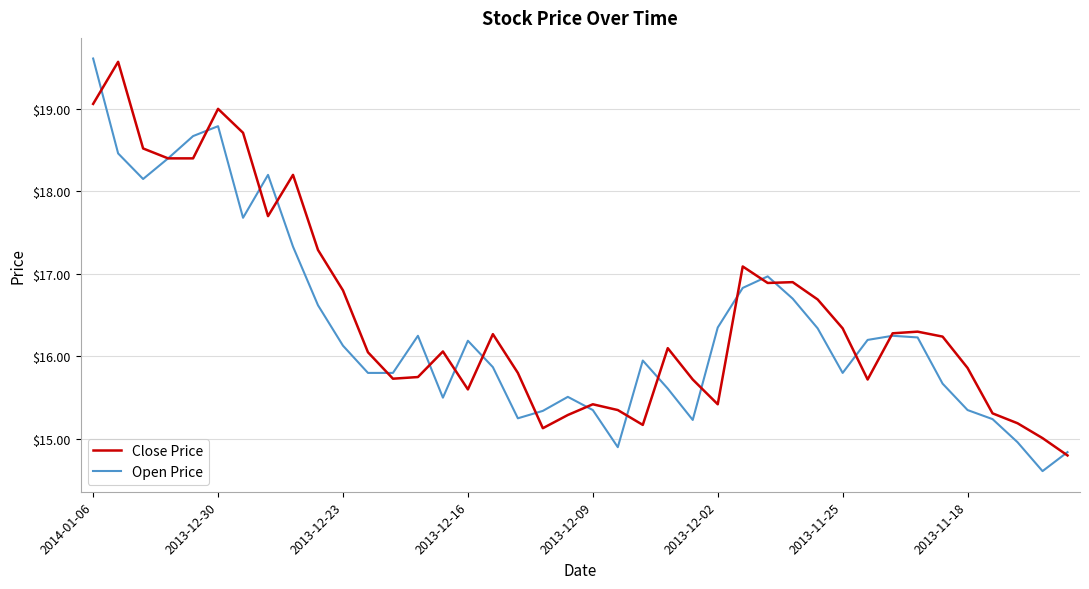

What is the smallest value displayed?

14.6